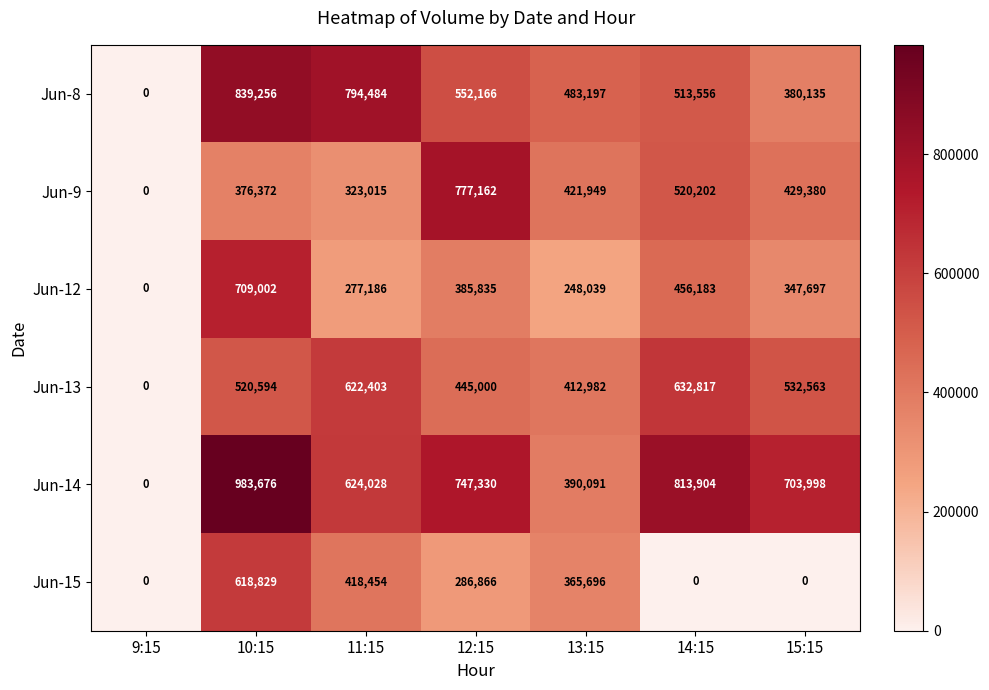

Rank the series by their maximum value, from lowest to highest.

Jun-15, Jun-13, Jun-12, Jun-9, Jun-8, Jun-14